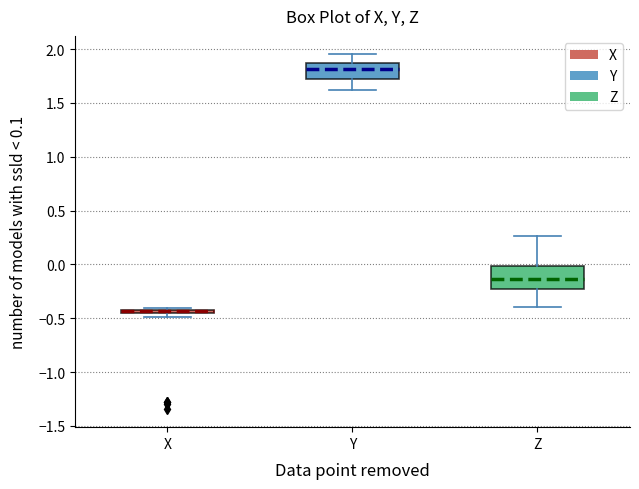

Where does the upper whisker of the box for Y end on the y-axis? The values are not printed on the chart, so give them approximately, as read against the axis.

1.95